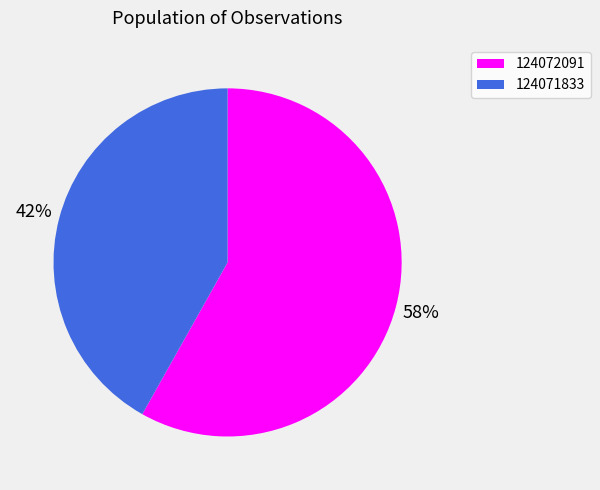

Is it true that 124071833 is 47% of the pie?

False